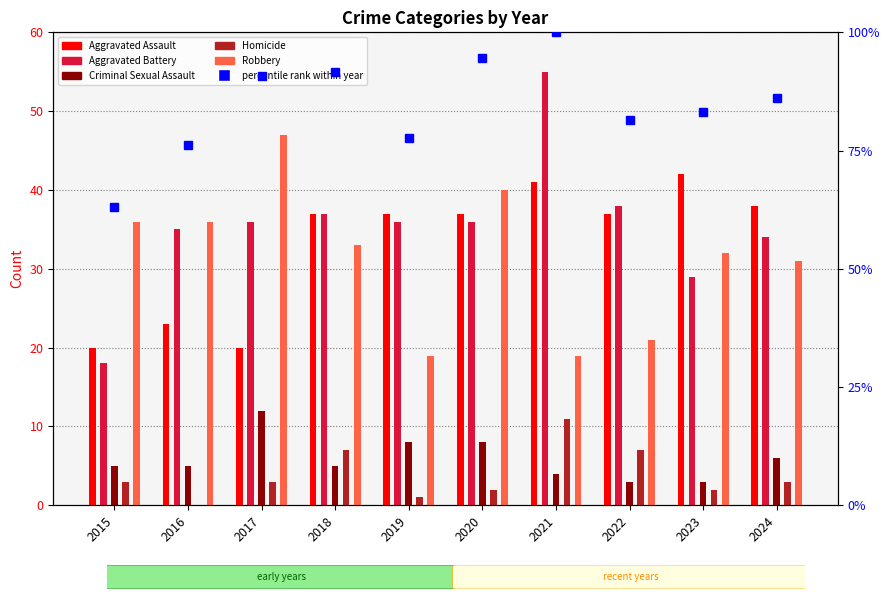

Reading left to right, what are all the values shown in this chart?

Aggravated Assault: 2015=20.0	2016=23.0	2017=20.0	2018=37.0	2019=37.0	2020=37.0	2021=41.0	2022=37.0	2023=42.0	2024=38.0
Aggravated Battery: 2015=18.0	2016=35.0	2017=36.0	2018=37.0	2019=36.0	2020=36.0	2021=55.0	2022=38.0	2023=29.0	2024=34.0
Criminal Sexual Assault: 2015=5.0	2016=5.0	2017=12.0	2018=5.0	2019=8.0	2020=8.0	2021=4.0	2022=3.0	2023=3.0	2024=6.0
Homicide: 2015=3.0	2016=0.0	2017=3.0	2018=7.0	2019=1.0	2020=2.0	2021=11.0	2022=7.0	2023=2.0	2024=3.0
Robbery: 2015=36.0	2016=36.0	2017=47.0	2018=33.0	2019=19.0	2020=40.0	2021=19.0	2022=21.0	2023=32.0	2024=31.0
percentile rank within year: 2015=63.1	2016=76.2	2017=90.8	2018=91.5	2019=77.7	2020=94.6	2021=100.0	2022=81.5	2023=83.1	2024=86.2